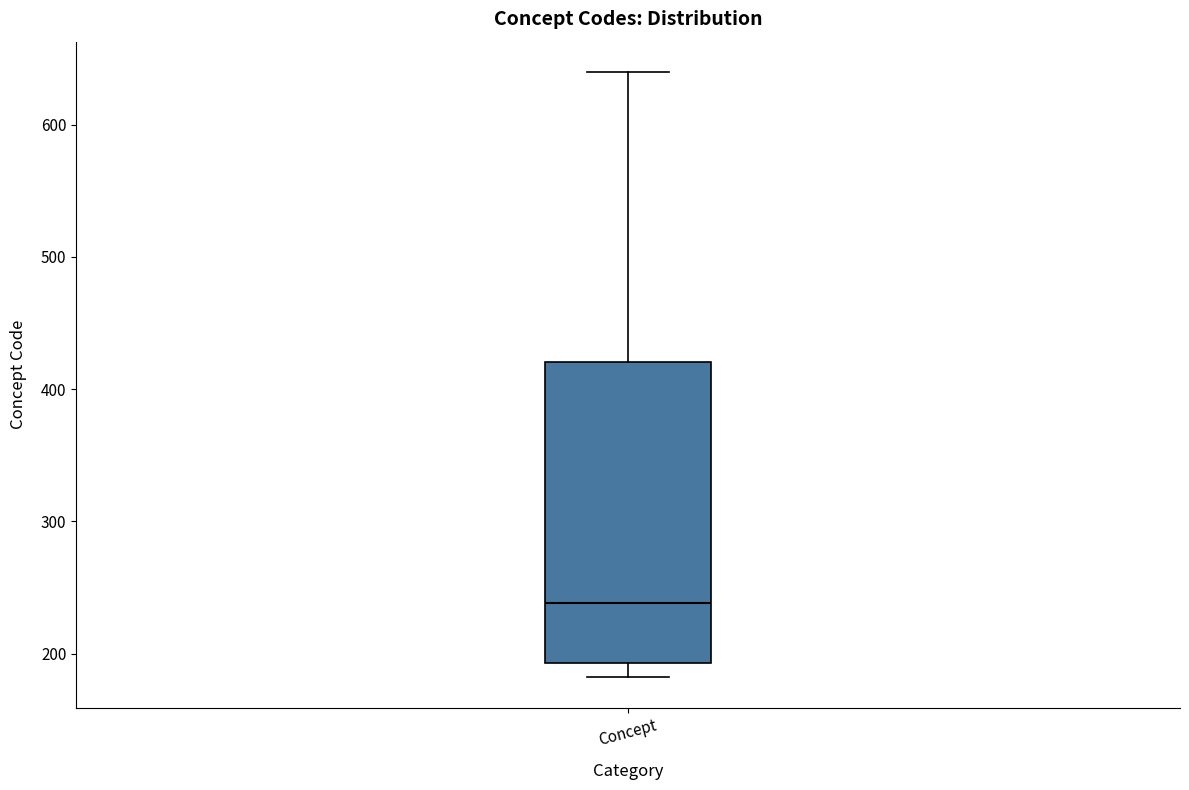

Where does the lower whisker of the box for Concept end on the y-axis? The values are not printed on the chart, so give them approximately, as read against the axis.

180